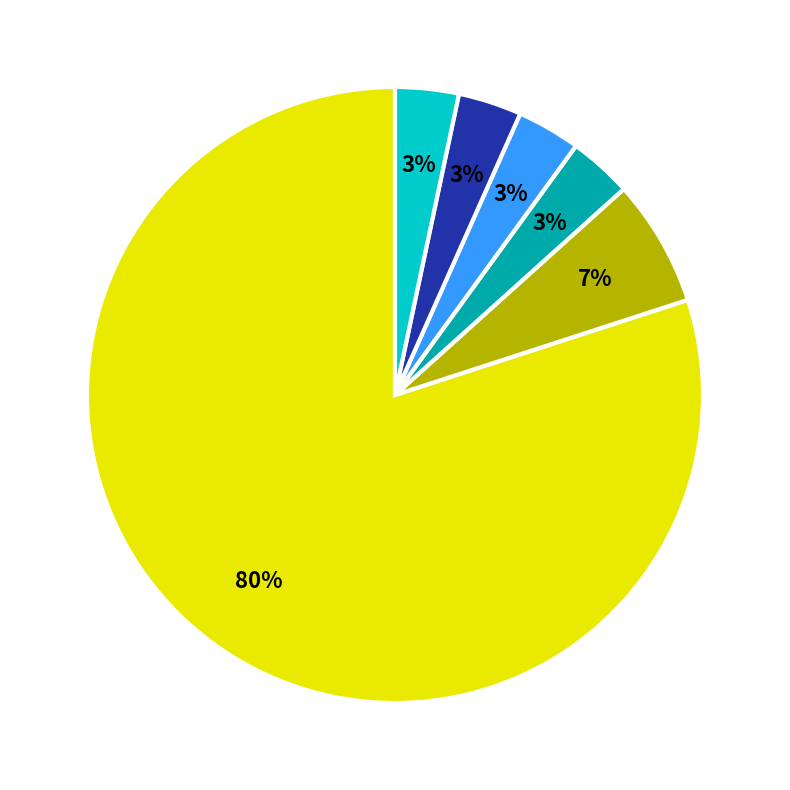

To the nearest percent, what is the average slice percentage?

17%